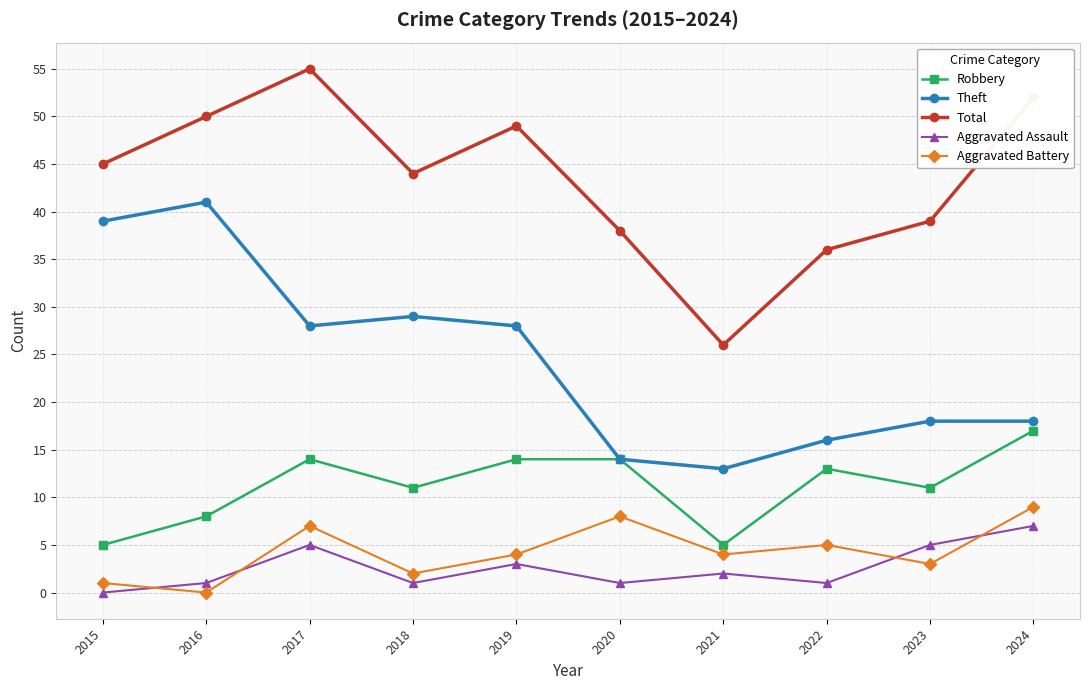

Between 2018 and 2022, which series saw the biggest shift?

Theft